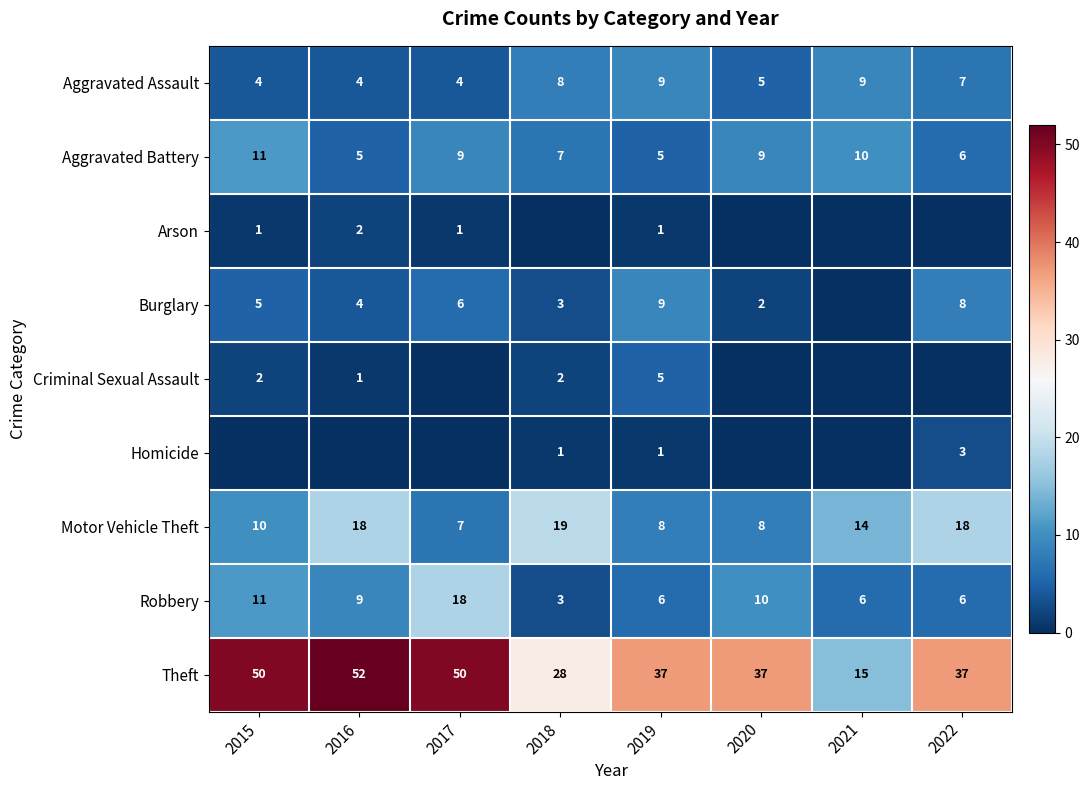

How many data points does each series have?

8